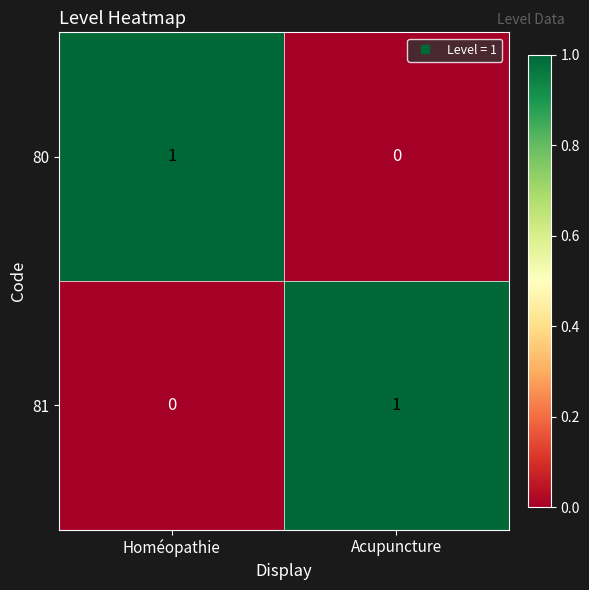

Is it true that 80 equals 2 at Homéopathie?

False